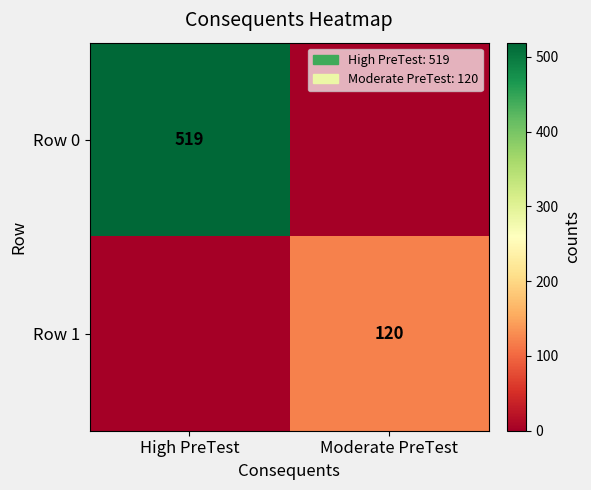

Count the number of data series in this chart.

2